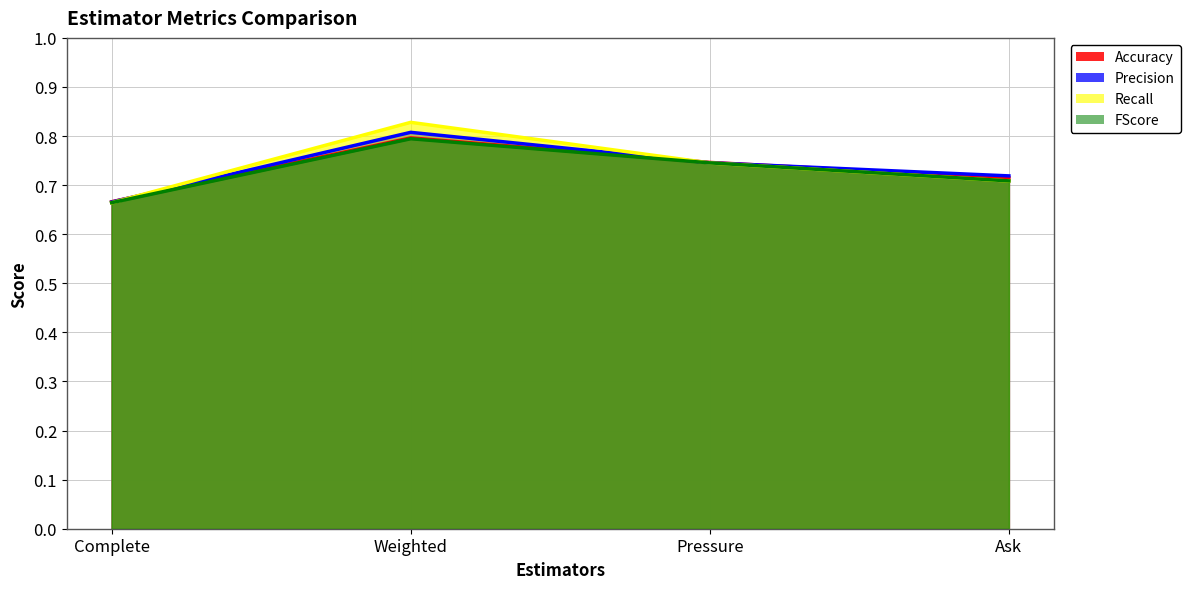

Which series has the largest range (max minus min)?

Recall